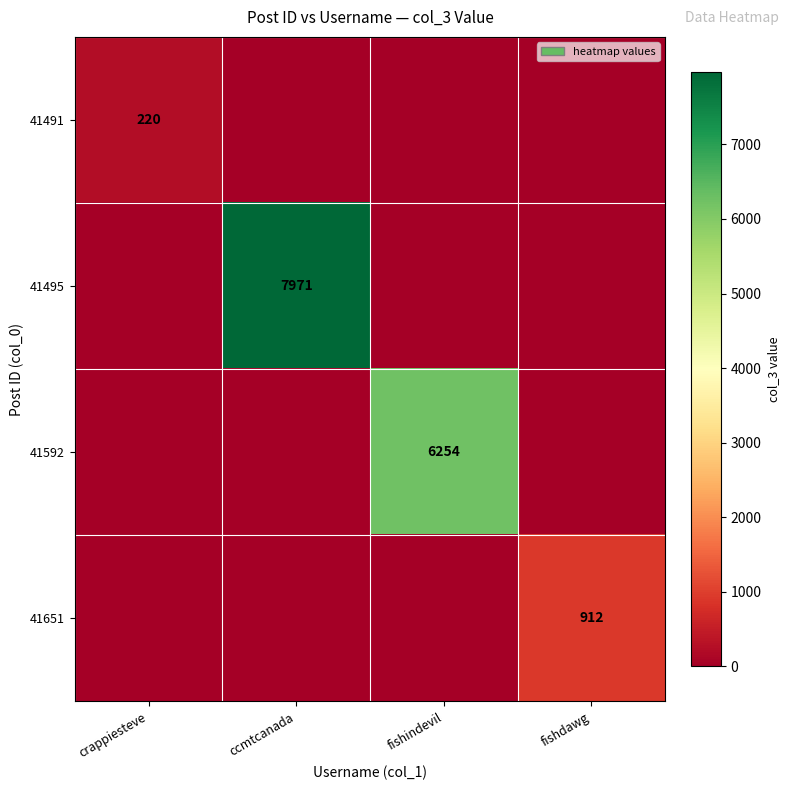

The value of 41491 at crappiesteve is 363. True or false?

False